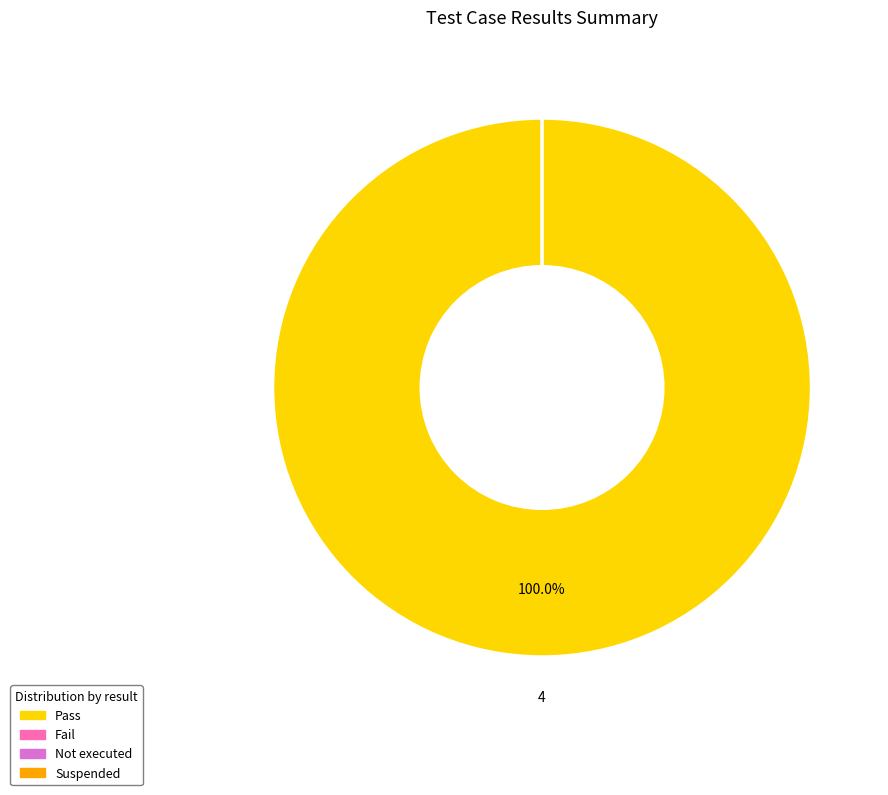

To the nearest percent, what is the average slice percentage?

25%